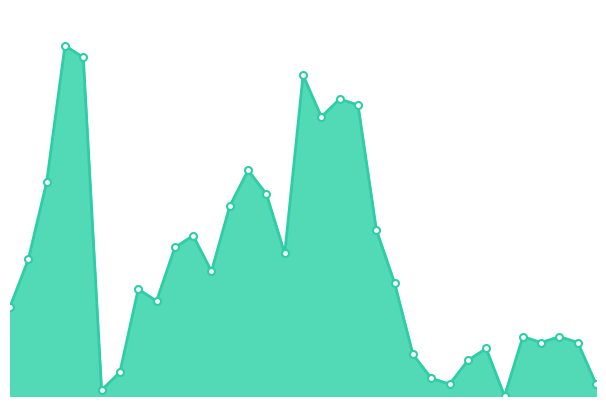

How many lines are shown in the chart?

1